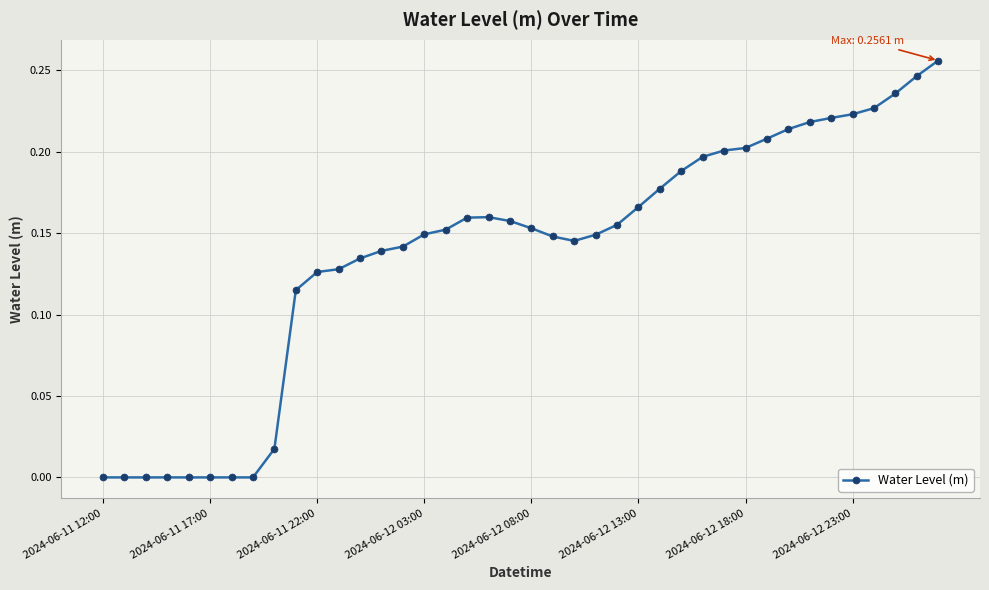

What is the sum of all values?

5.5